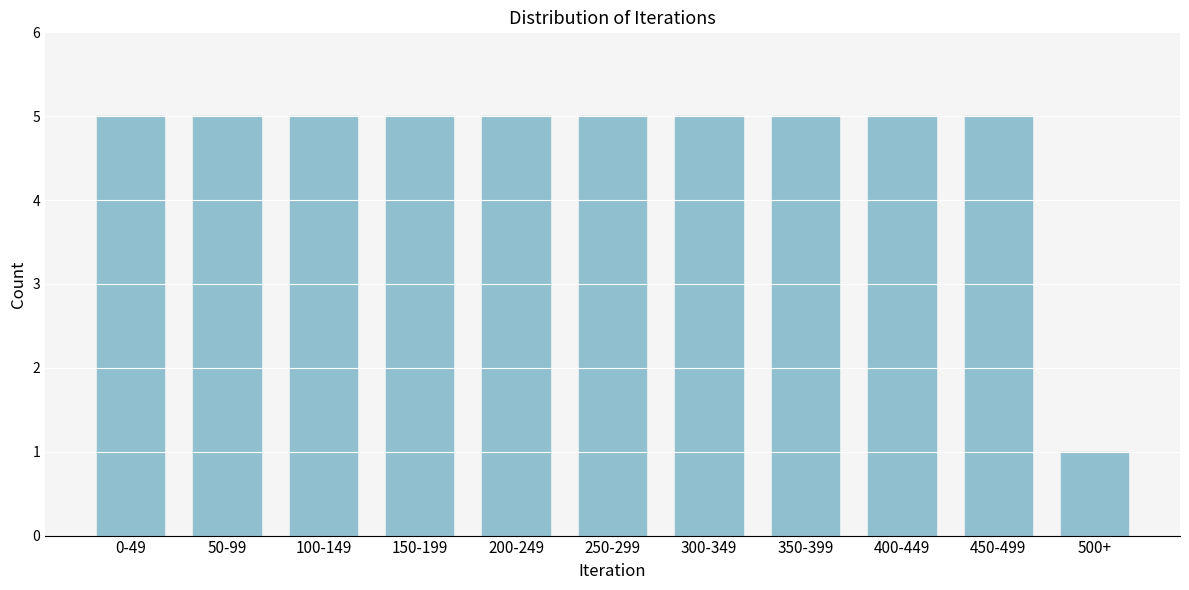

Reading right to left, list all the values displayed in this chart.

1	5	5	5	5	5	5	5	5	5	5